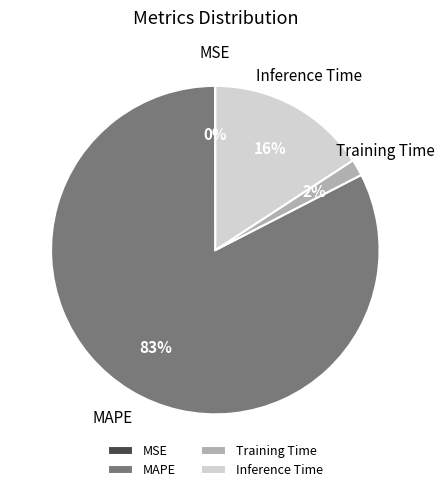

Which category has the biggest portion of the pie?

MAPE